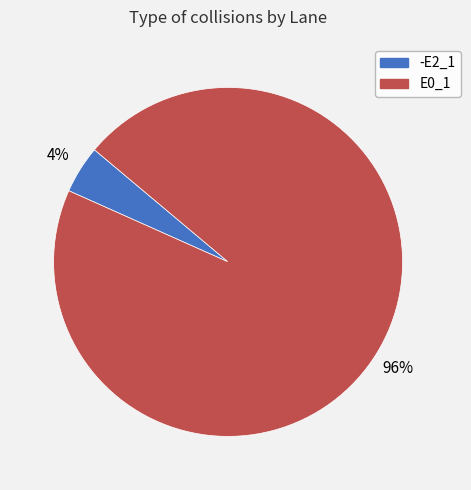

How many segments does this pie chart have?

2